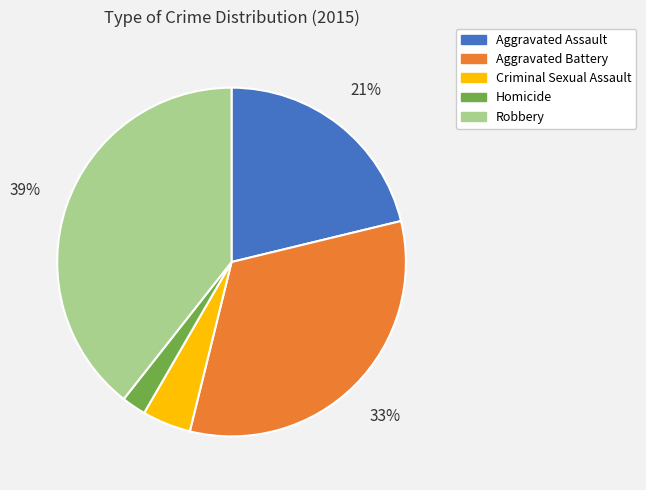

Does Aggravated Assault represent more than half of the total?

No